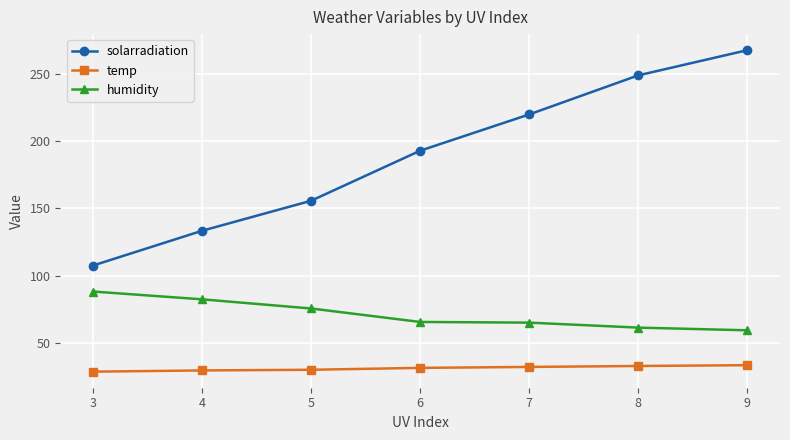

The temp series shows 43.0 at 3. True or false?

False